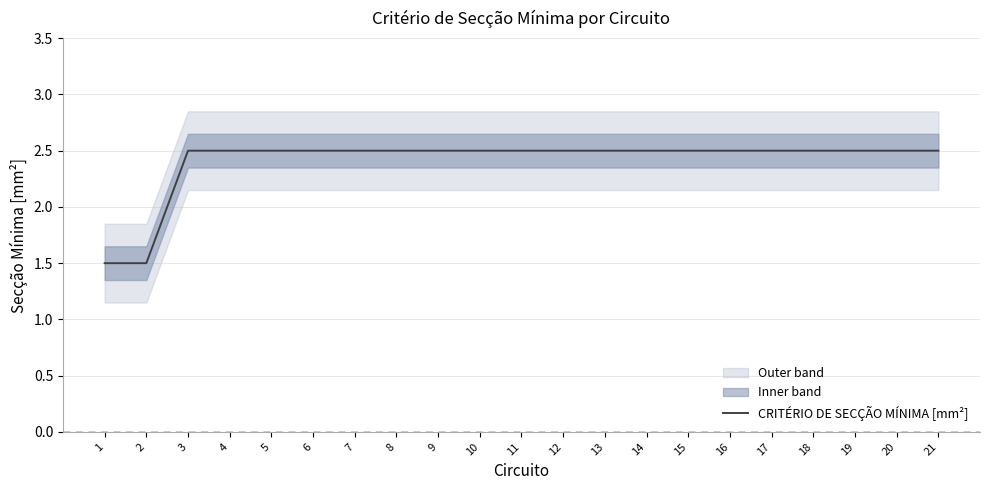

At which label does CRITÉRIO DE SECÇÃO MÍNIMA [mm²] first exceed 2?

3